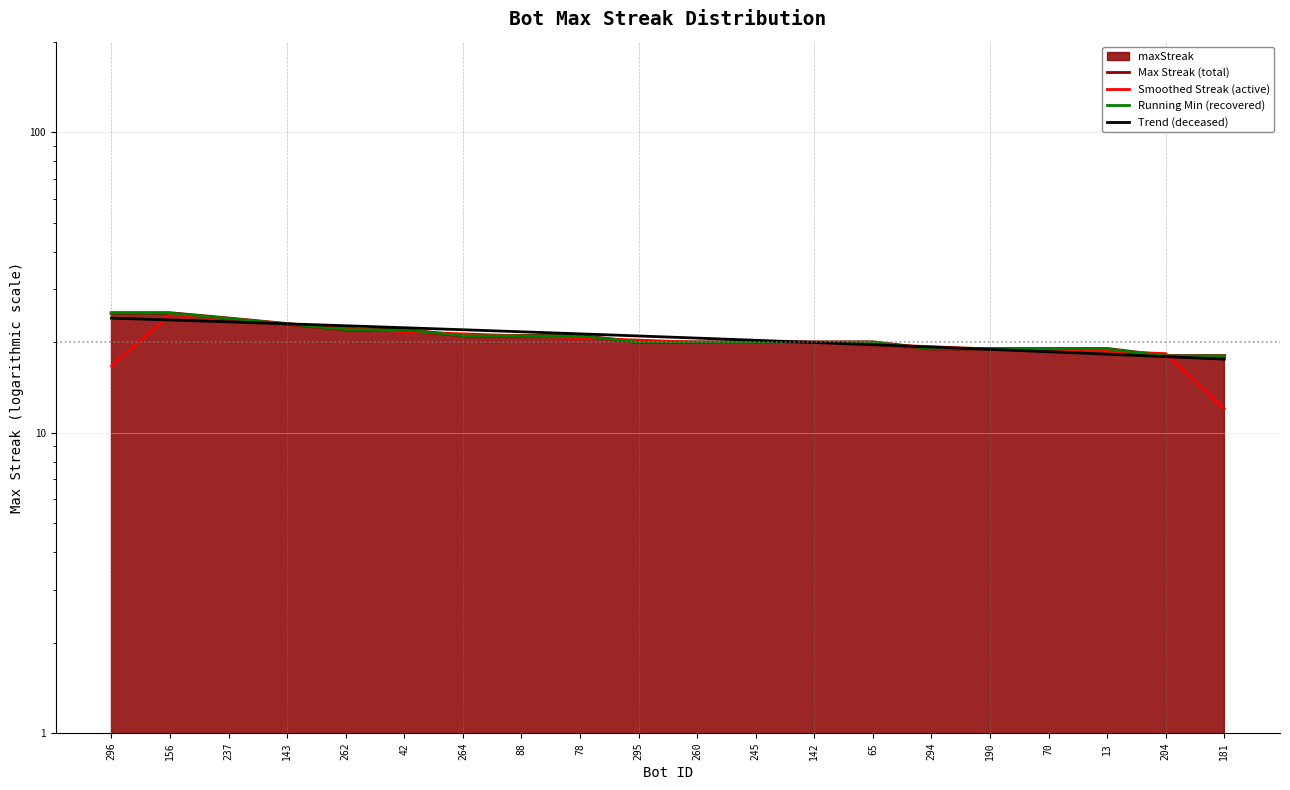

True or false: Max Streak (total) has more than 0 interior local peaks.

False